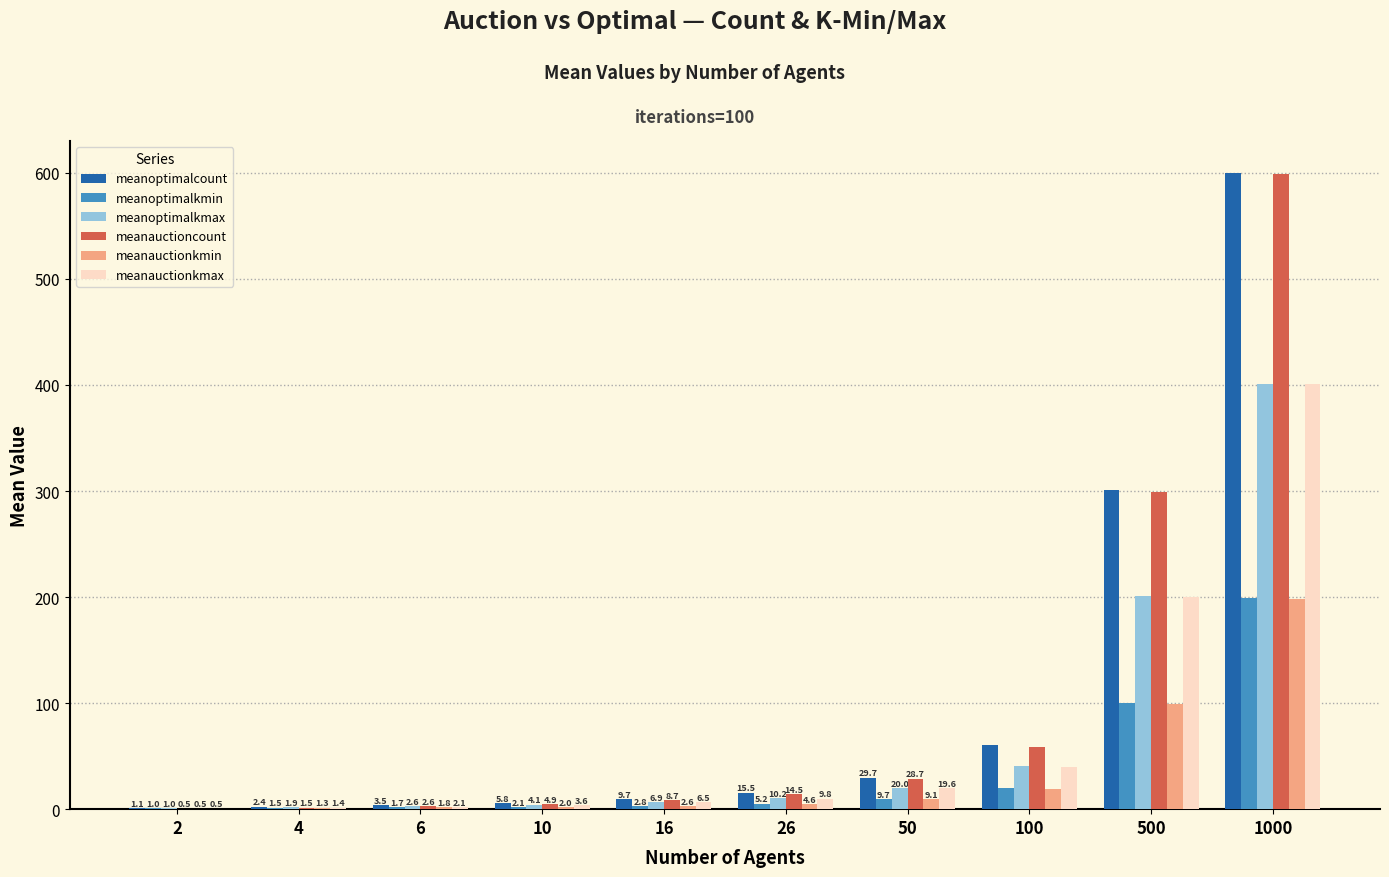

Is it true that meanauctioncount equals 1024.2 at 1000?

False